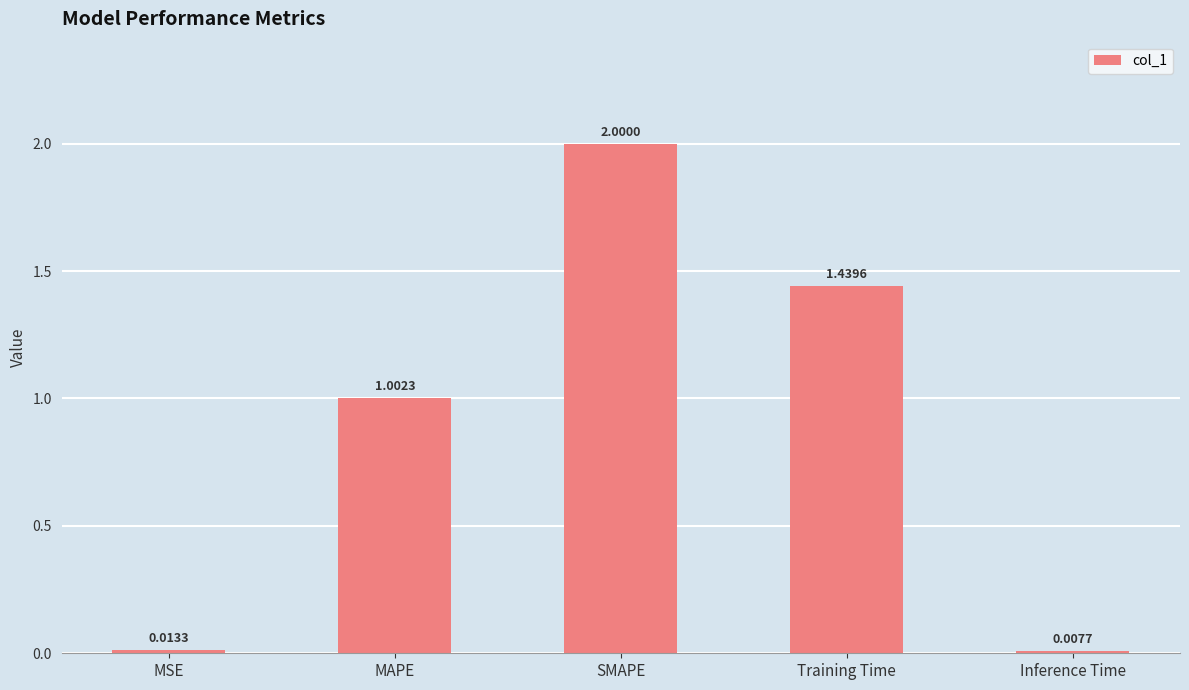

How many values are below 1?

2